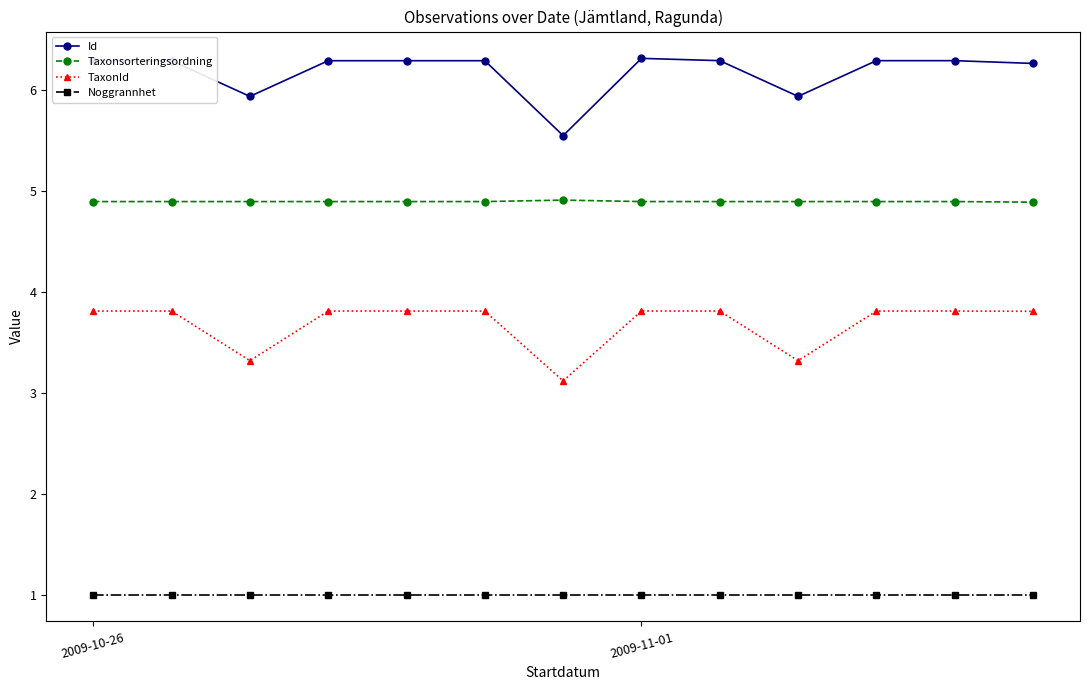

What is the value of the Noggrannhet point at the 2nd from the left?

1.0